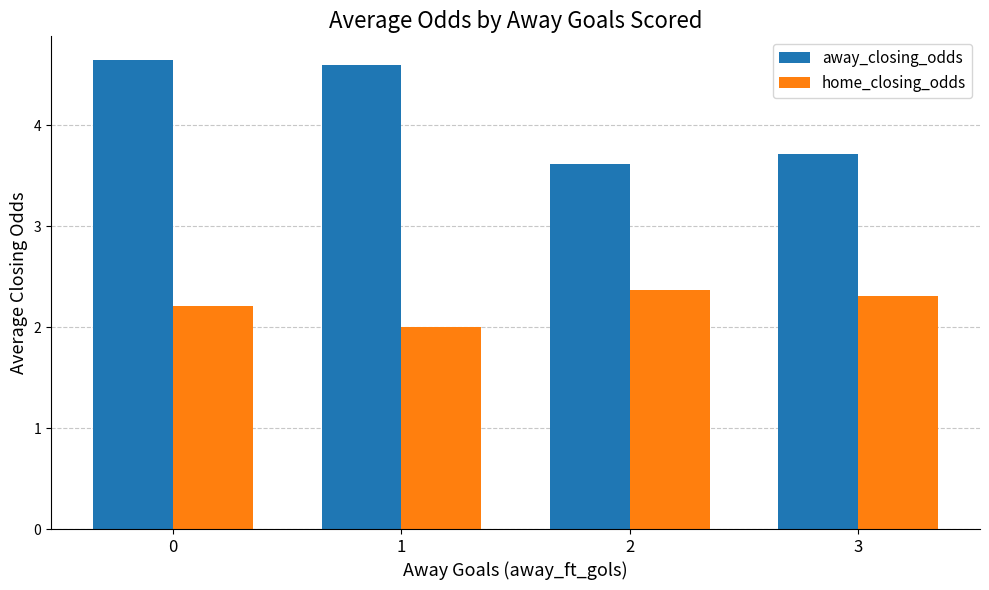

What is the difference between the away_closing_odds values at 0 and 3?

0.9